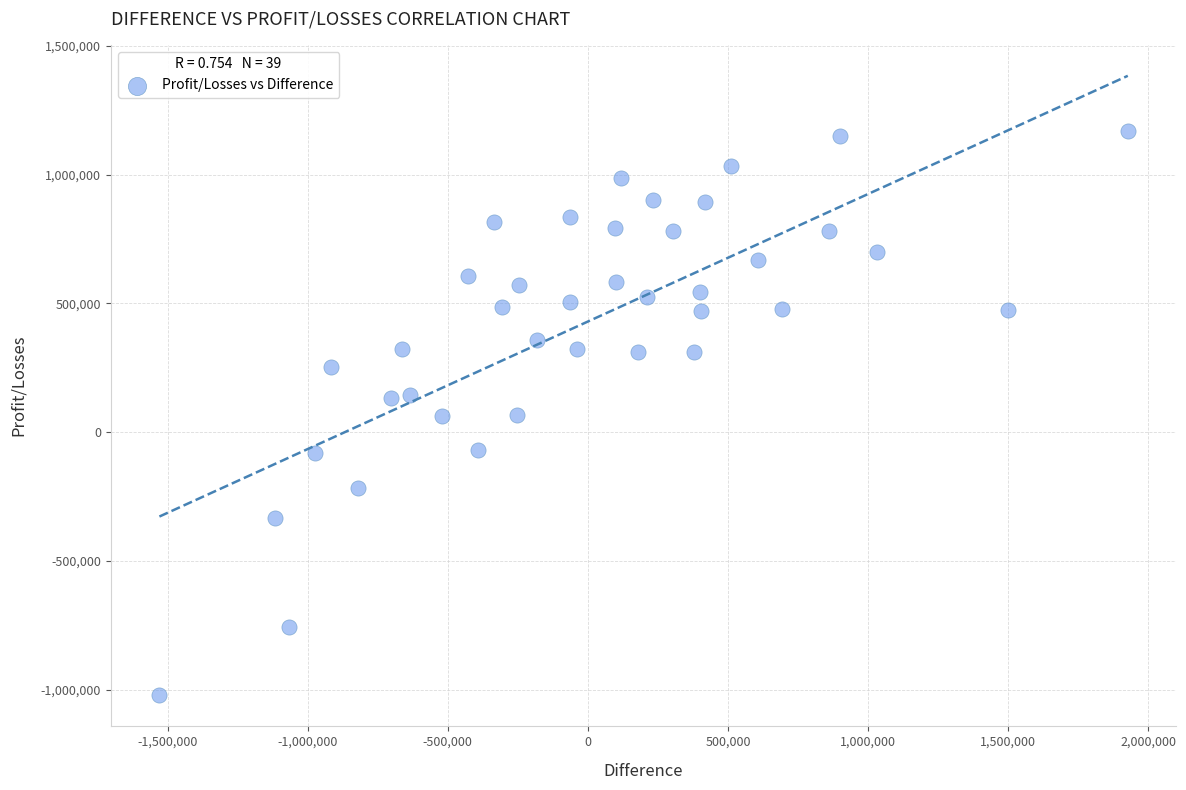

What is the range of X values (max minus min)?

3455395